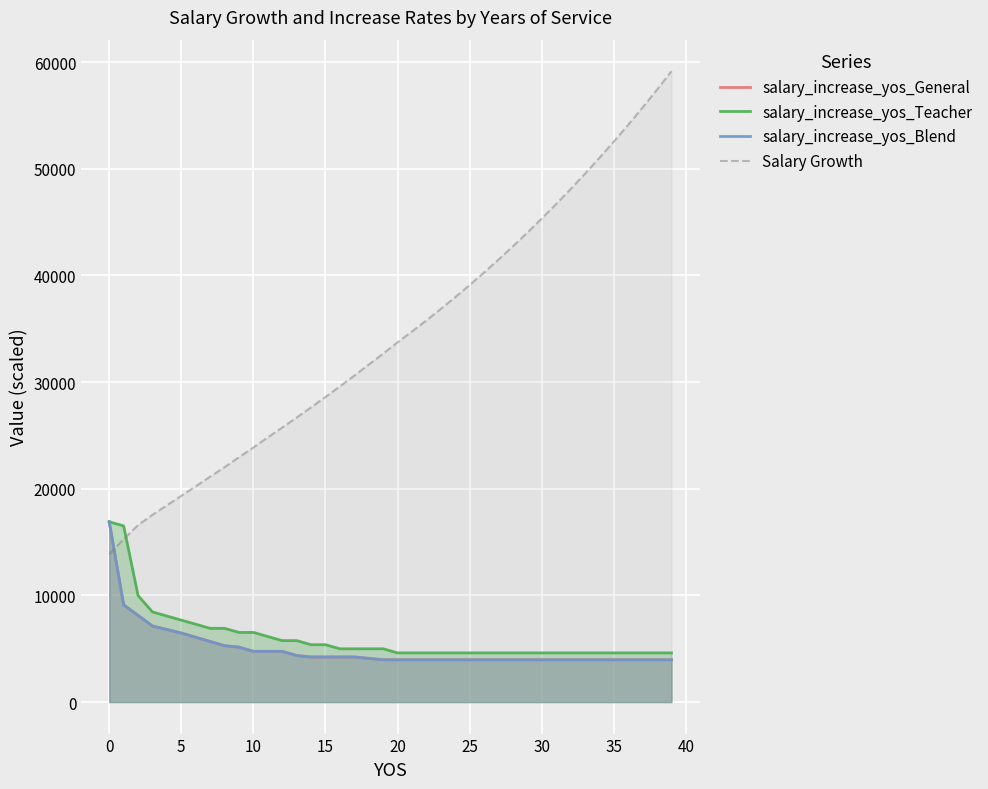

True or false: salary_increase_yos_Teacher has more than 2 points higher than both neighbors.

False